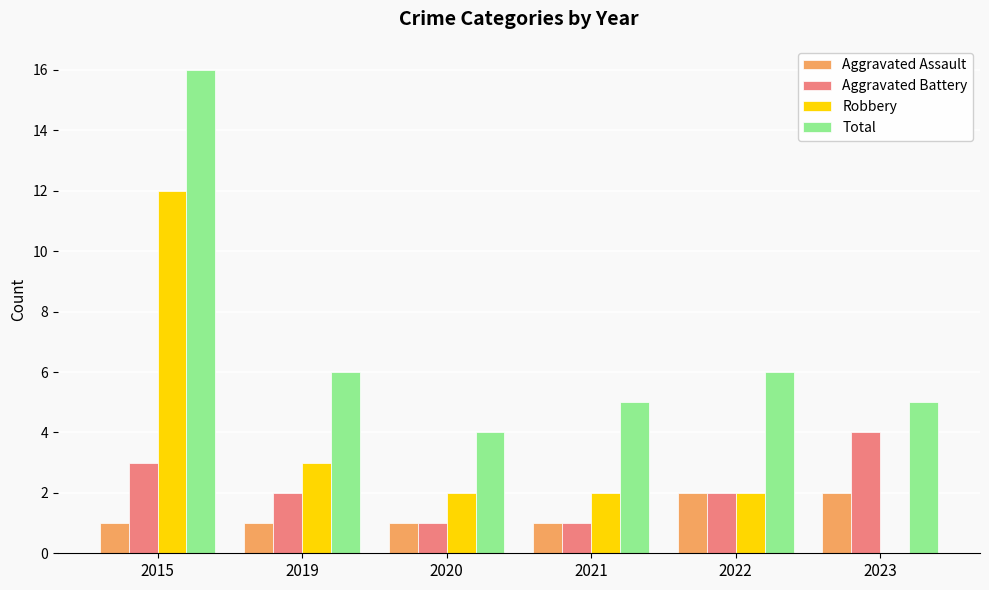

Is it true that Aggravated Battery equals 3 at 2019?

False